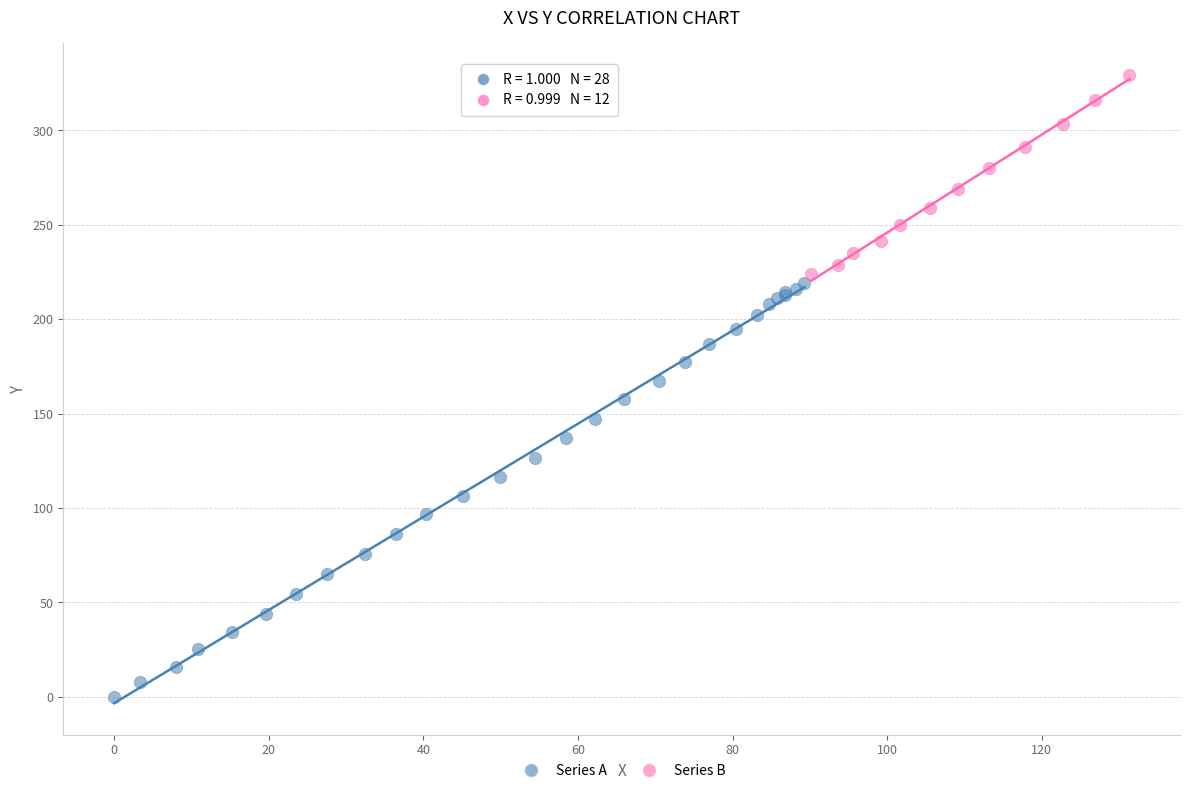

What are all the series names shown in the legend?

Series A, Series B